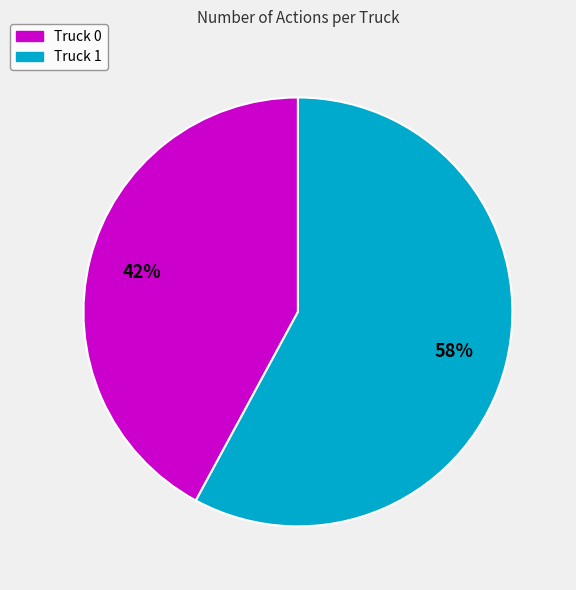

How many slices are in this pie chart?

2